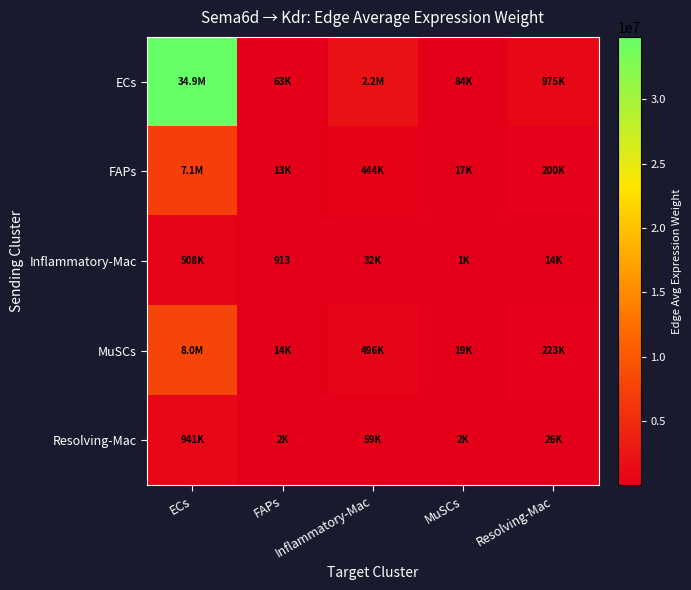

Which category has the highest value in the Inflammatory-Mac series?

ECs